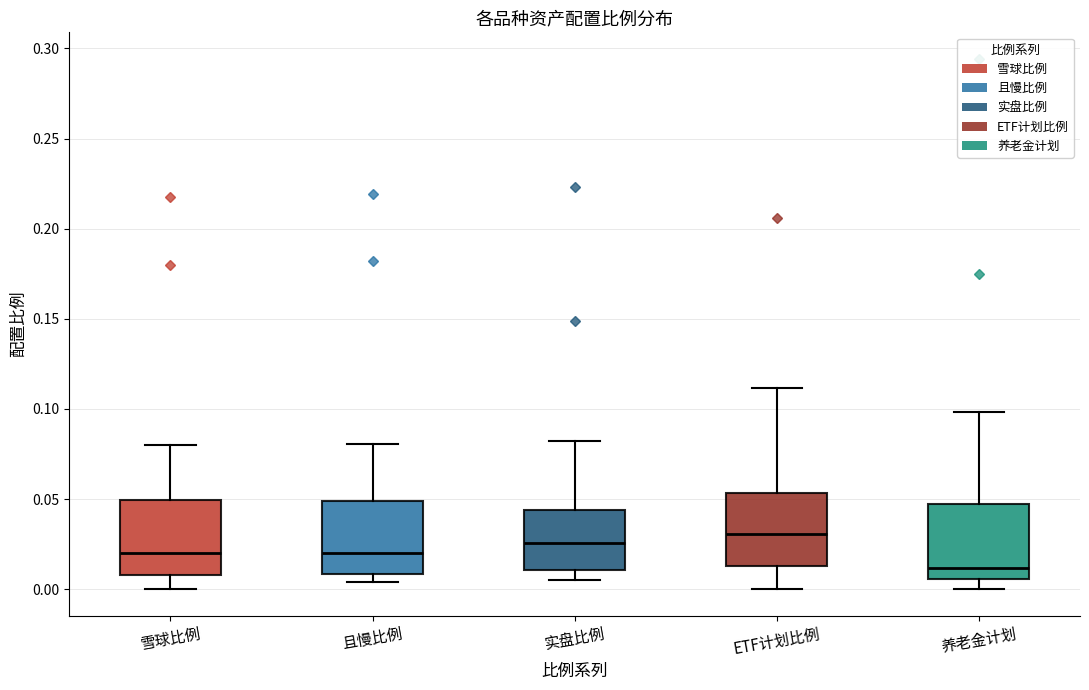

Reading left to right, transcribe this box plot: for each box, give where its median line is, the range the box spans, and where its two whiskers end, as read against the y-axis. The values are not printed on the chart, so give them approximately, as read against the axis.

雪球比例: median 0.020, box 0.010 to 0.050, whiskers 0.000 to 0.080
且慢比例: median 0.020, box 0.010 to 0.050, whiskers 0.005 to 0.080
实盘比例: median 0.025, box 0.010 to 0.045, whiskers 0.005 to 0.080
ETF计划比例: median 0.030, box 0.015 to 0.055, whiskers 0.000 to 0.110
养老金计划: median 0.010, box 0.005 to 0.045, whiskers 0.000 to 0.100